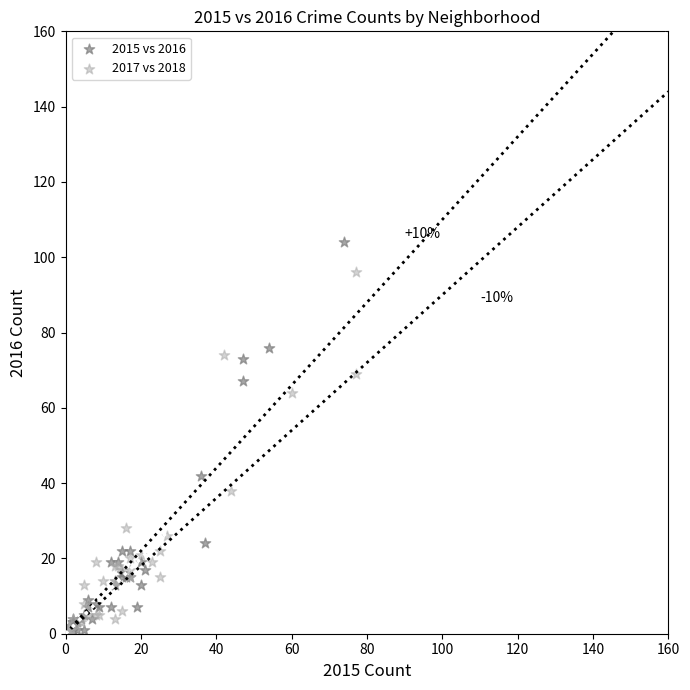

Which series contains the highest Y value?

2015 vs 2016